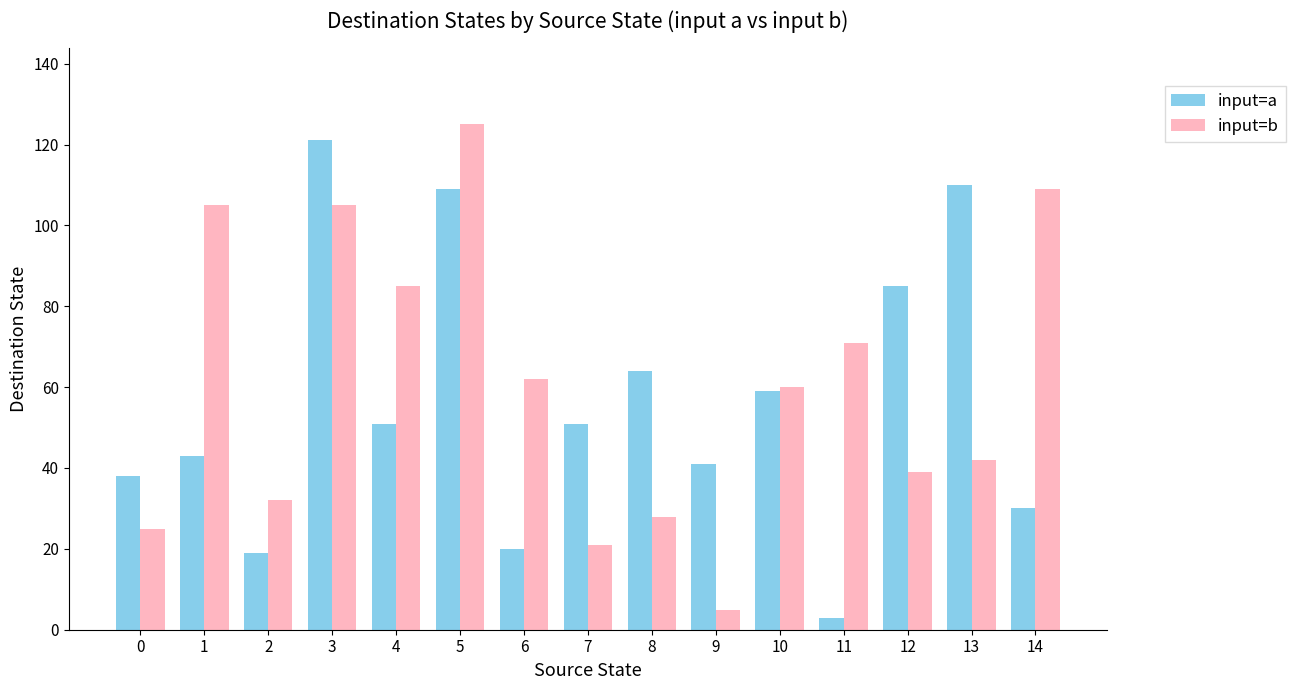

What is the difference between the highest and lowest values at 5?

16